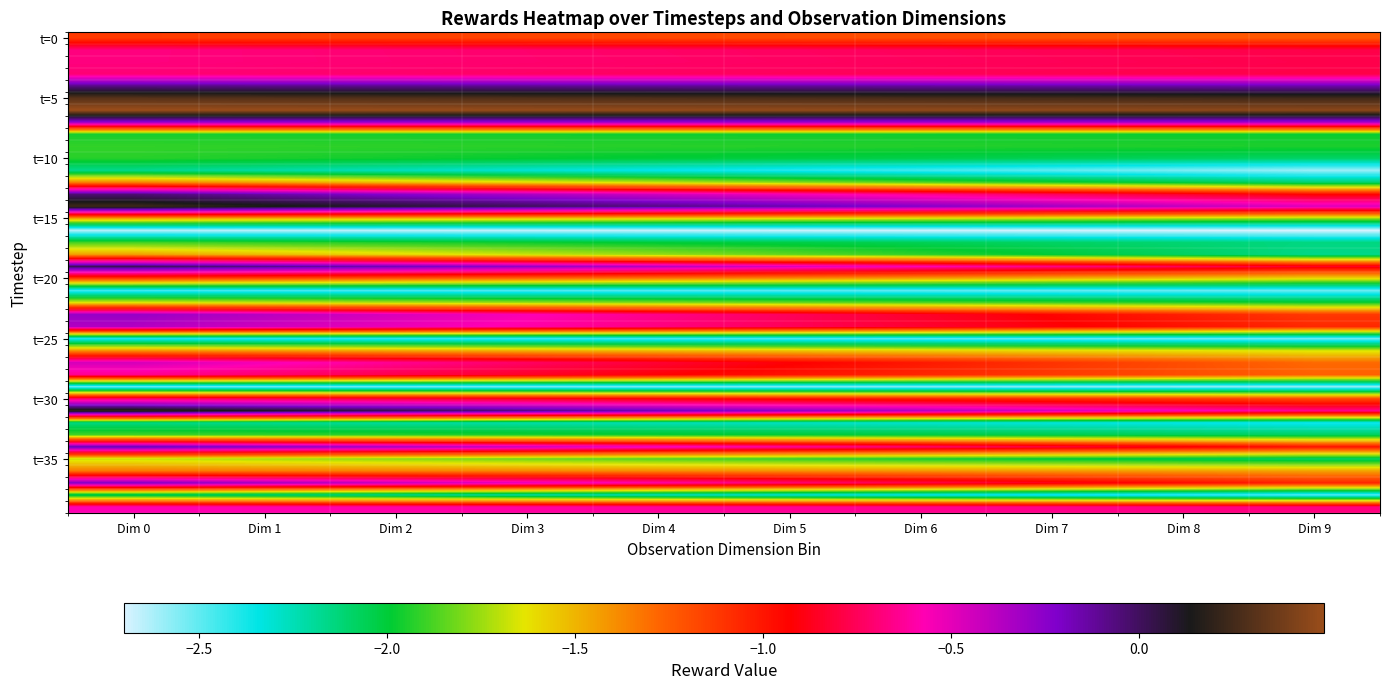

Which category has the lowest value across all series?

Dim 9